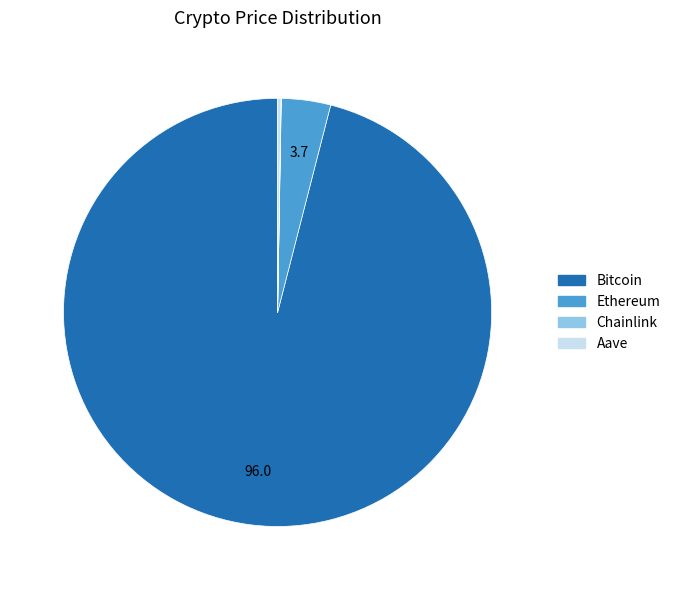

Is there any slice that represents more than half of the pie?

Yes